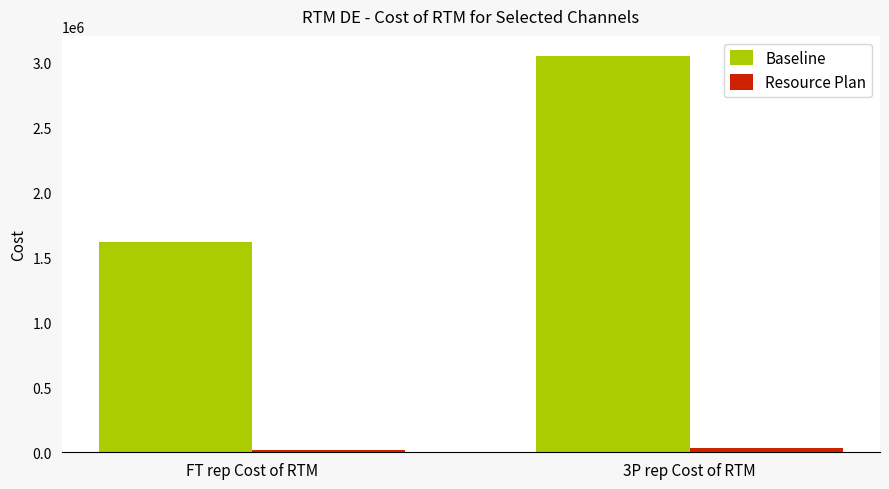

Is it true that Baseline equals 904747.5 at FT rep Cost of RTM?

False